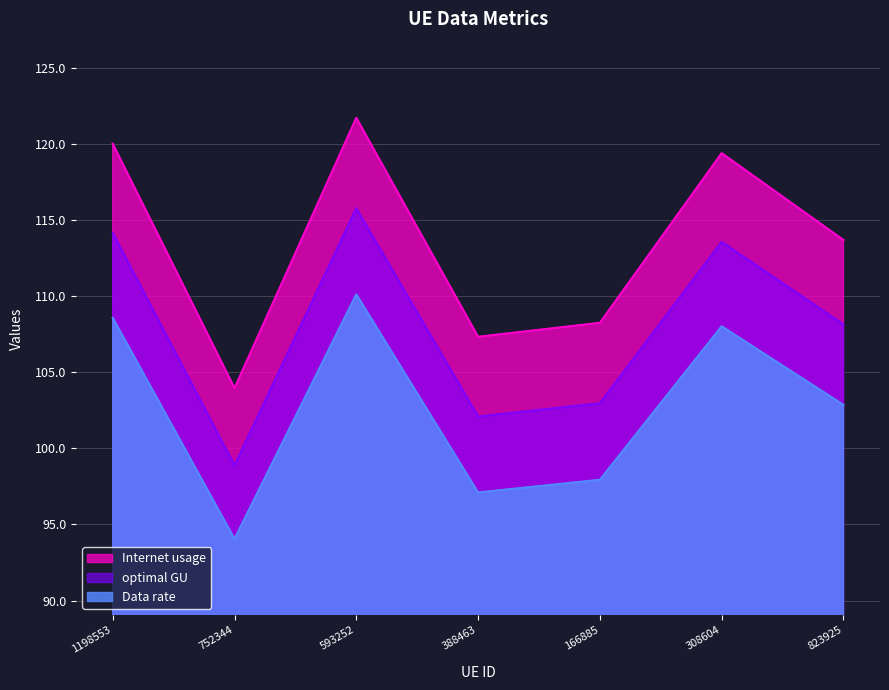

True or false: Data rate and Internet usage intersect in this chart.

False